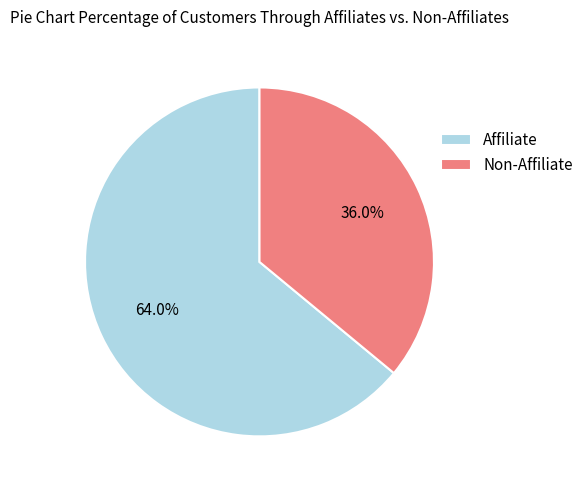

Which slice is the largest?

Affiliate